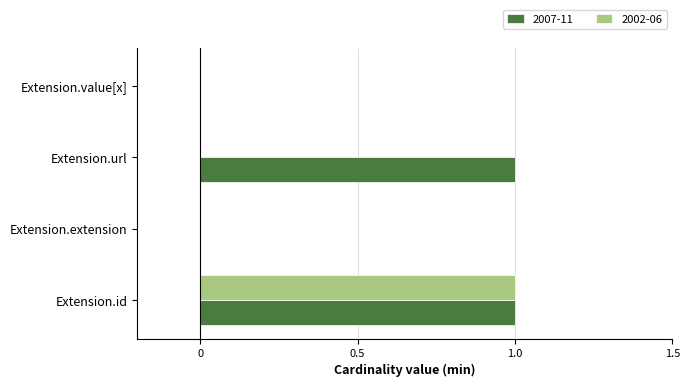

The value of 2007-11 at Extension.id is 2. True or false?

False